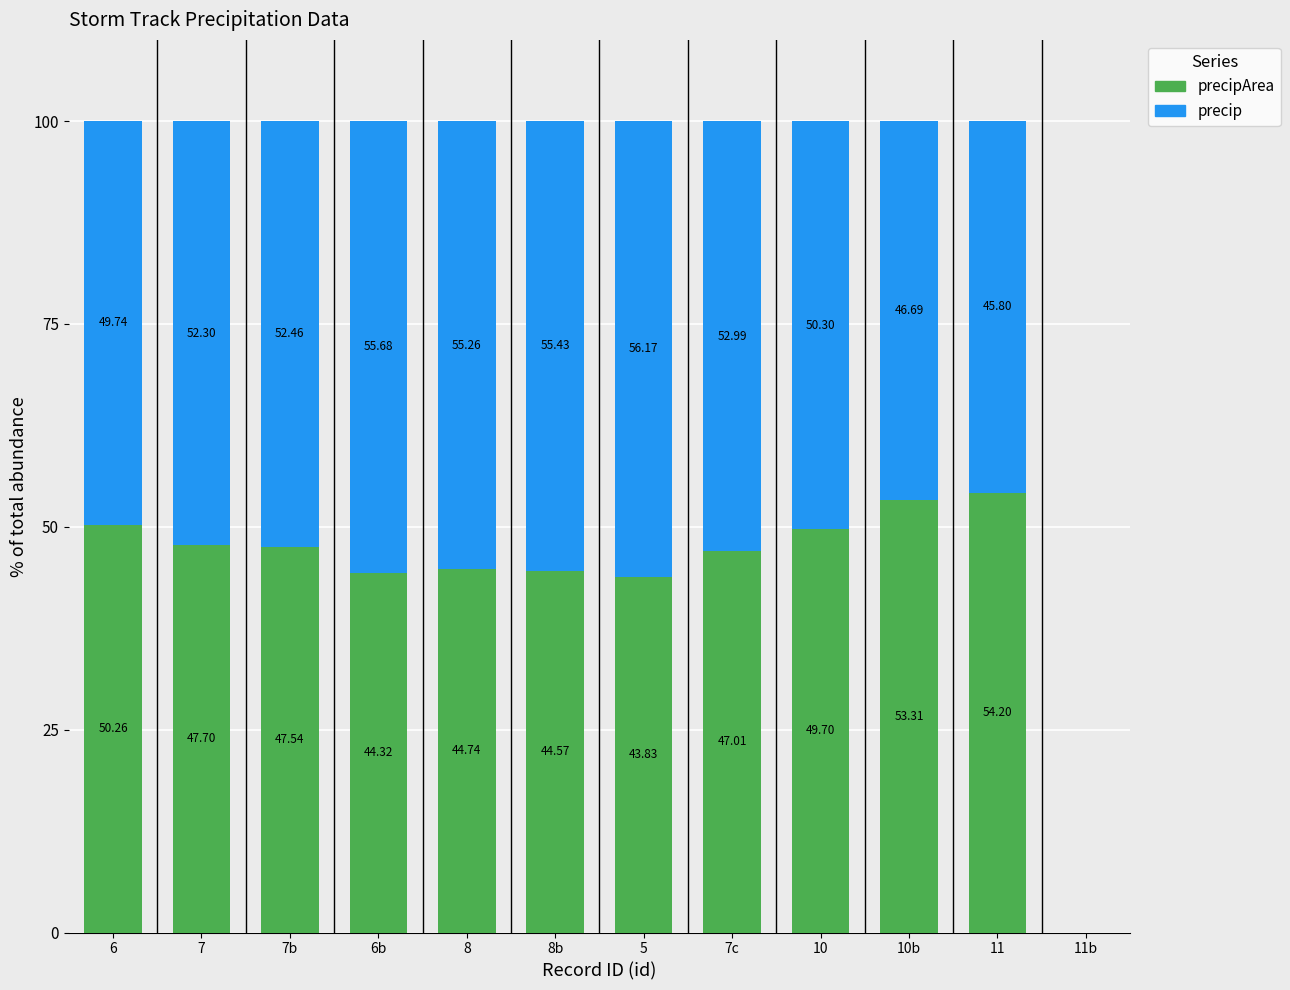

Are the bars horizontal?

No